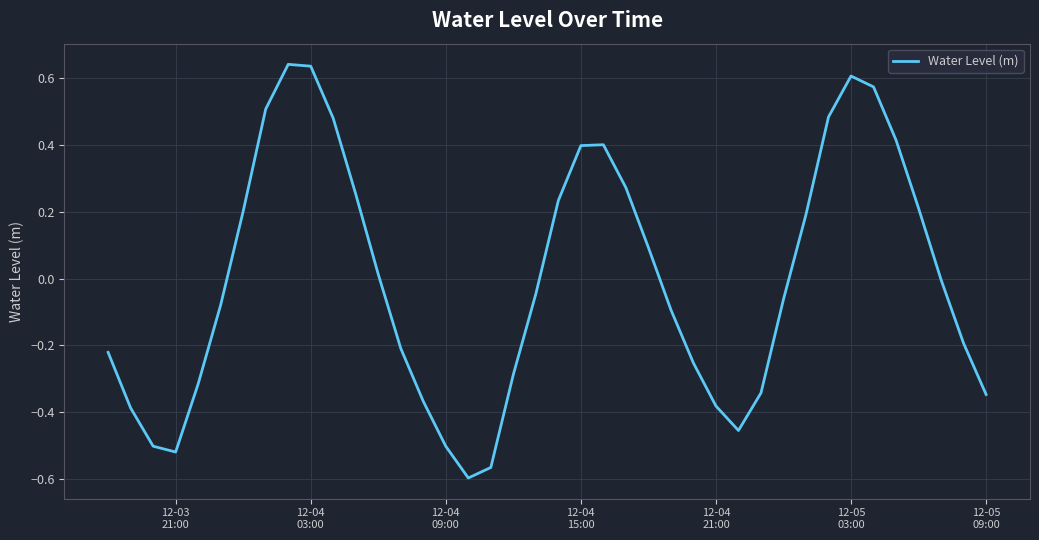

How many lines are shown in the chart?

1